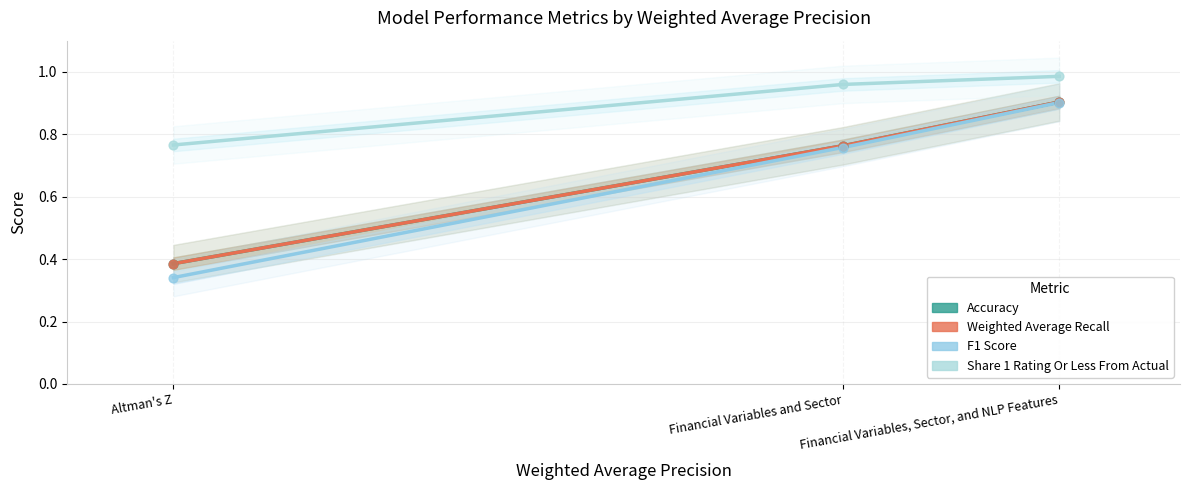

What are all the series names shown in the legend?

Accuracy, Weighted Average Recall, F1 Score, Share 1 Rating Or Less From Actual